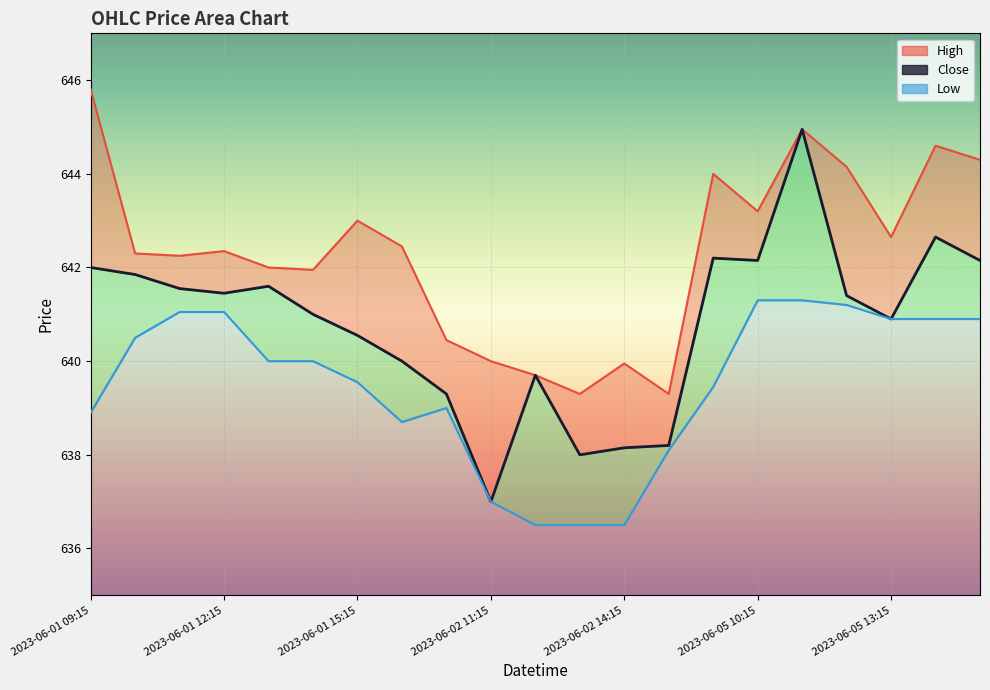

At which category is the sum across all series the highest?

2023-06-05 11:15